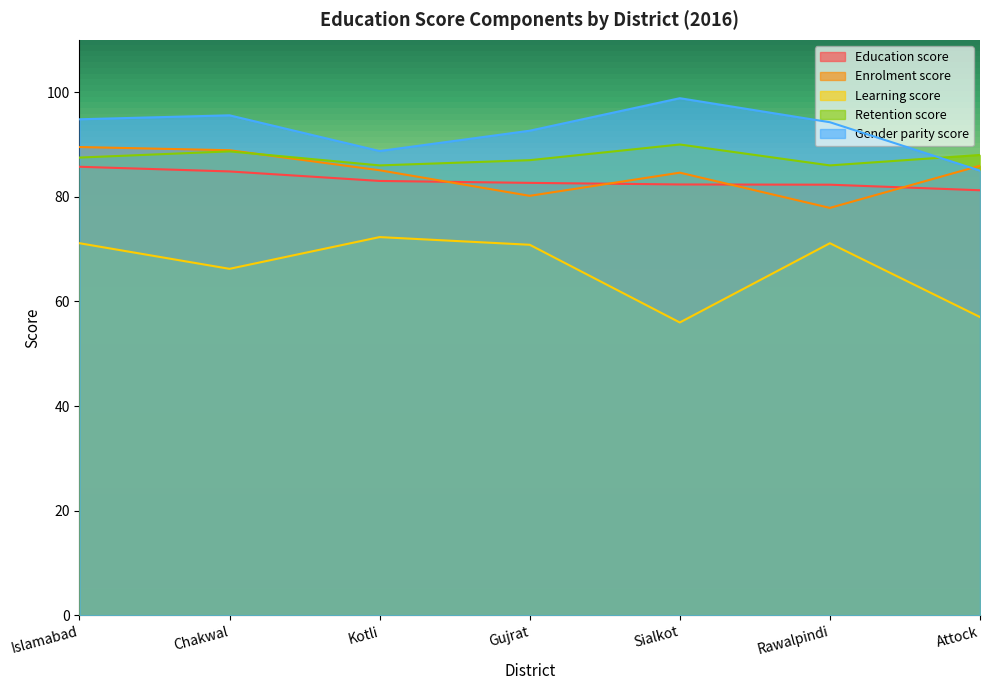

What position from the left is Chakwal?

2